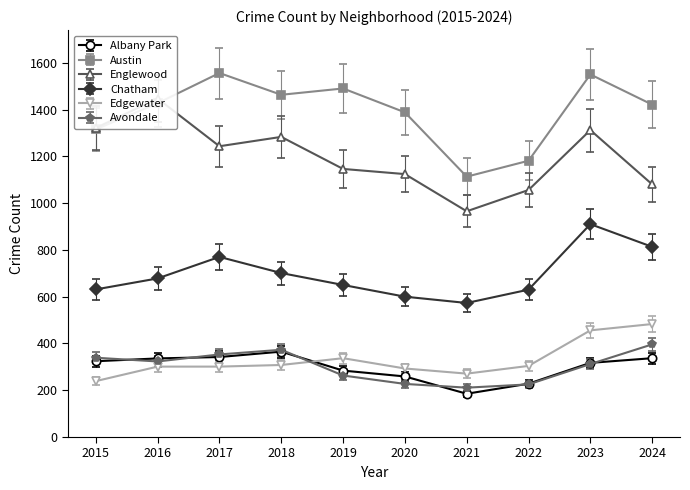

True or false: Albany Park and Austin intersect in this chart.

False